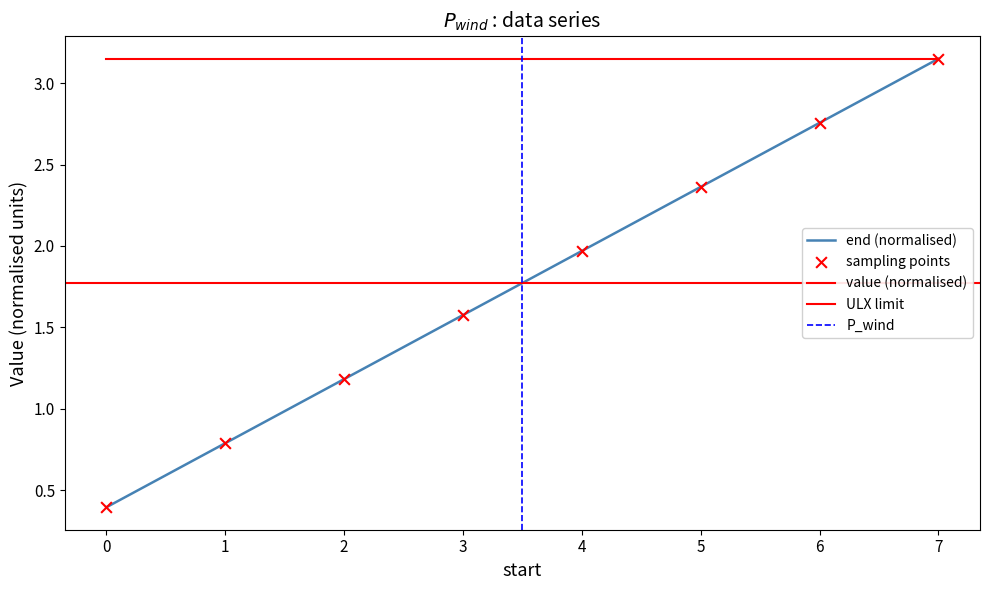

What is the change in value from 2 to 5?

+1.2